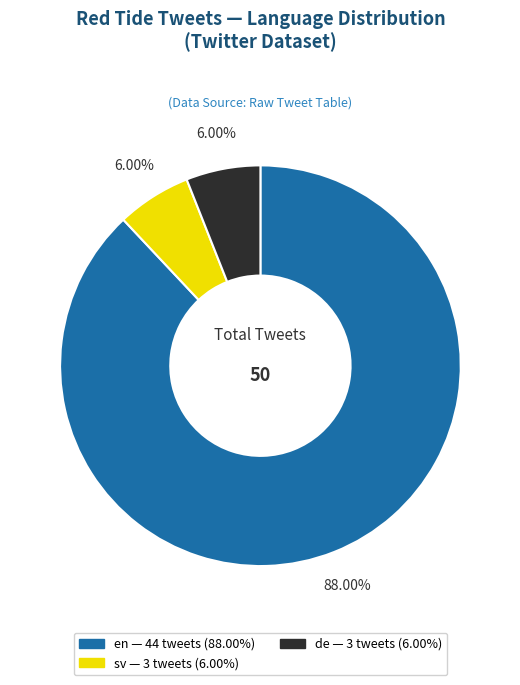

To the nearest percent, what percentage of the pie is en?

88%